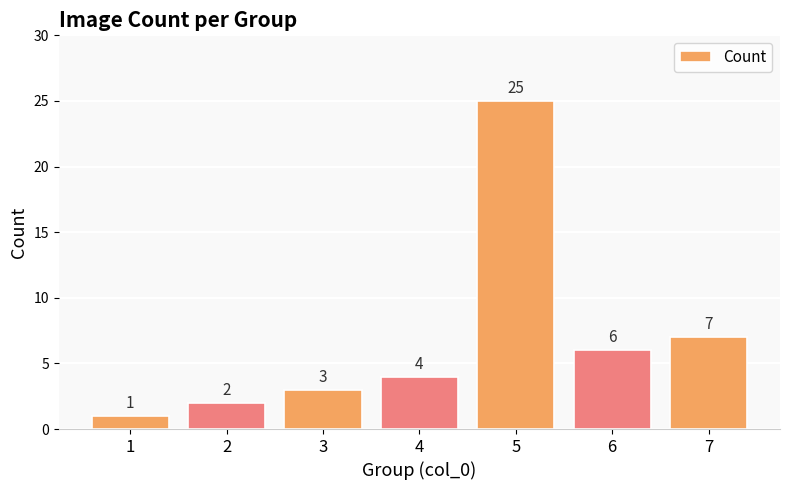

Rank the categories by value from lowest to highest.

1, 2, 3, 4, 6, 7, 5